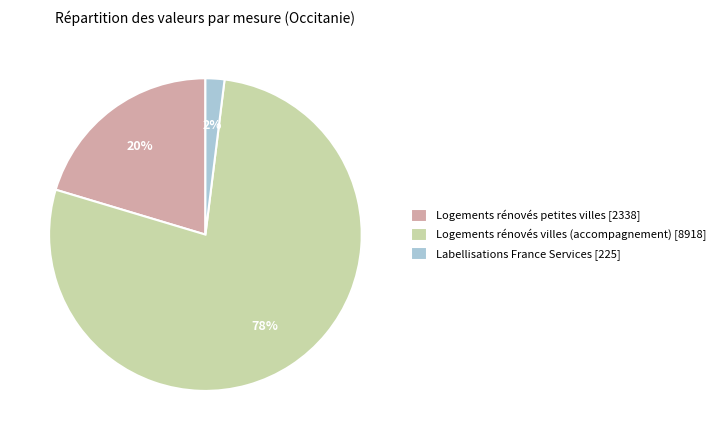

Which category has the smallest portion of the pie?

Labellisations France Services [225]